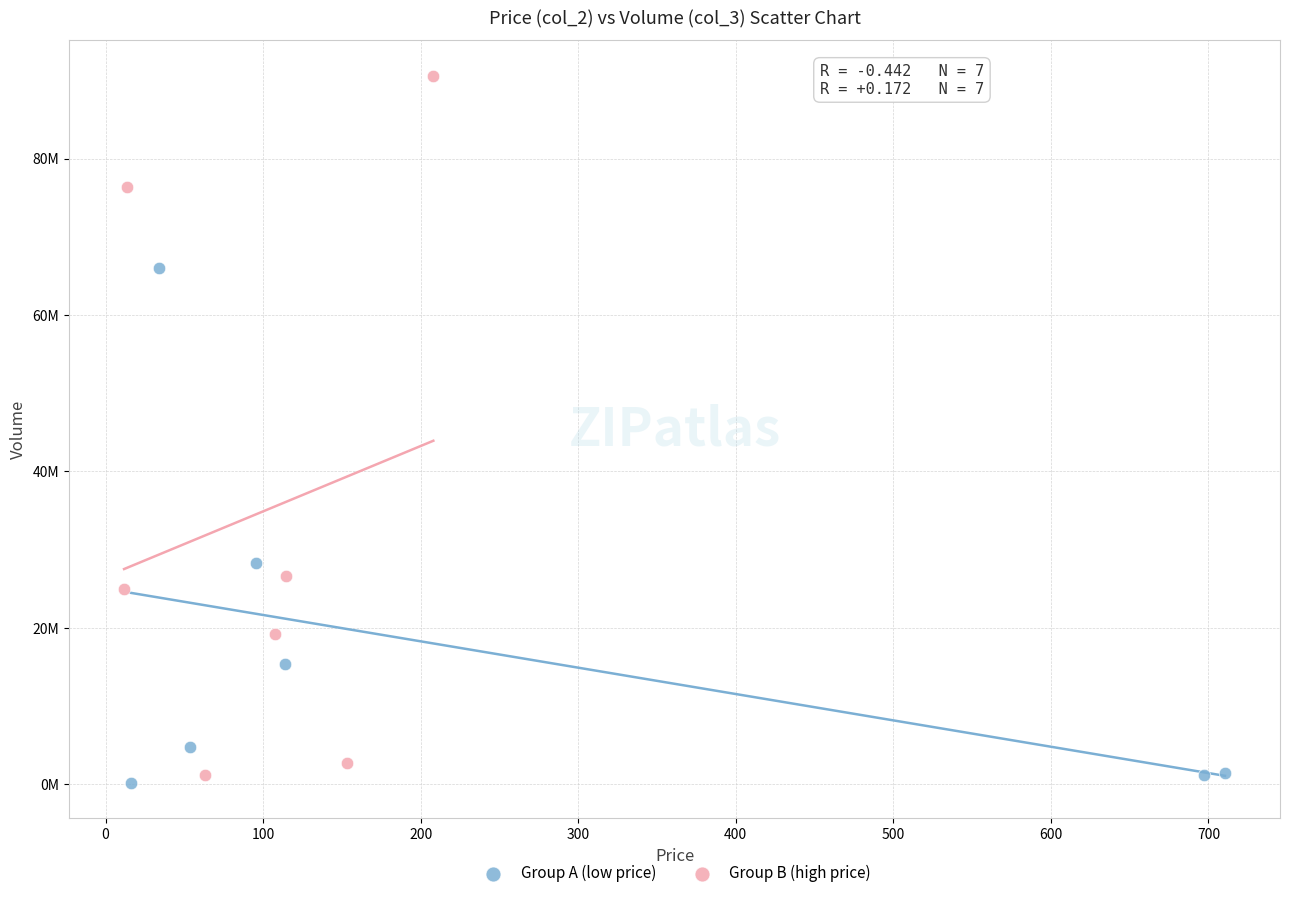

What are all the series names shown in the legend?

Group A (low price), Group B (high price)